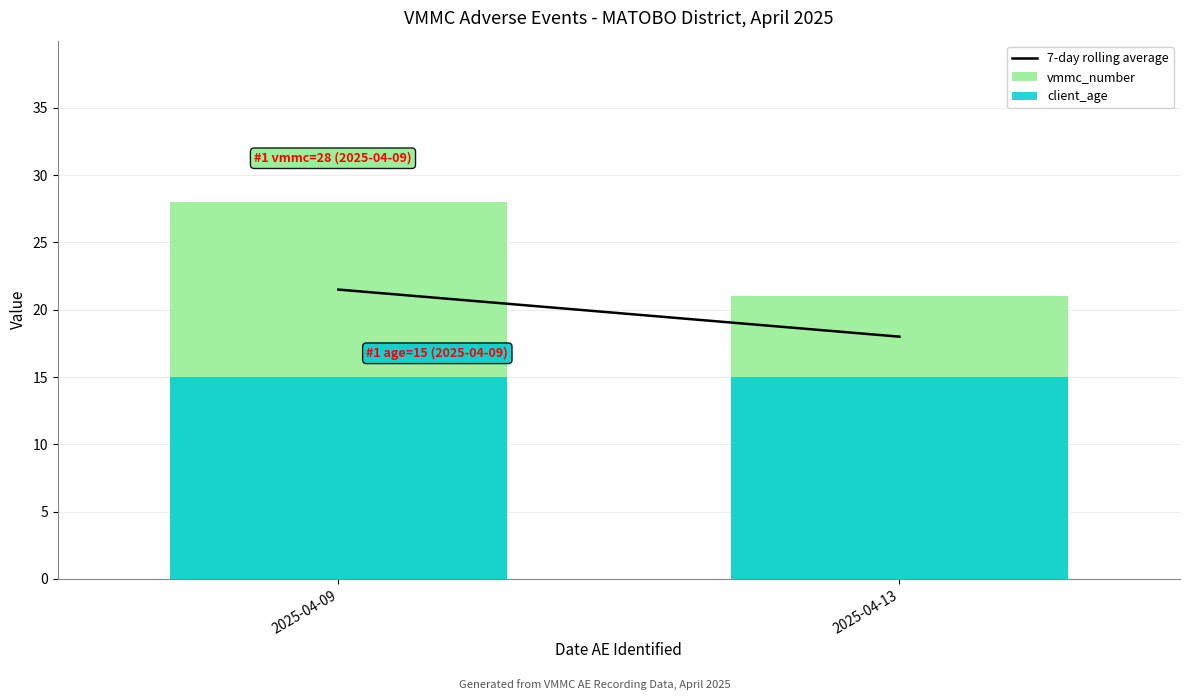

How many 7-day rolling average values are between 18 and 21?

1